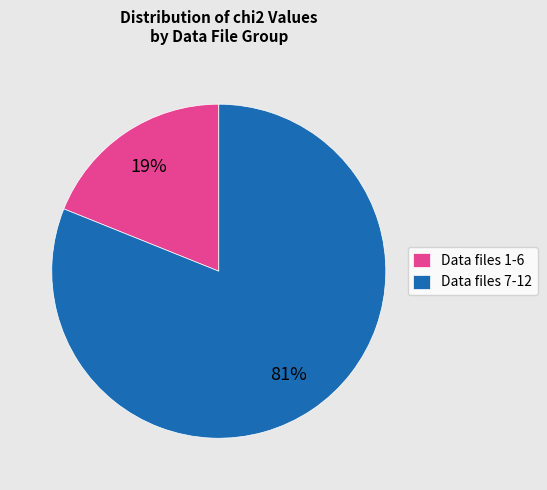

Combined, do Data files 7-12 and Data files 1-6 account for over 50%?

Yes